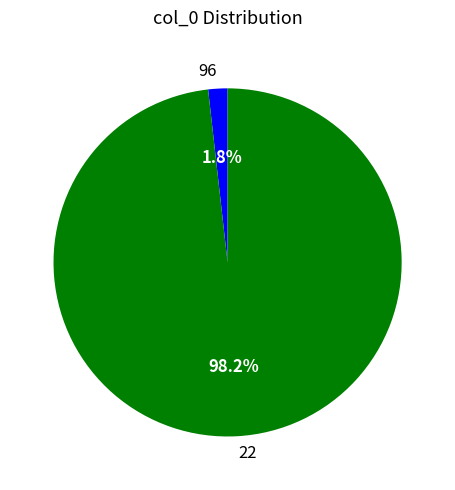

Which slice is the largest?

22